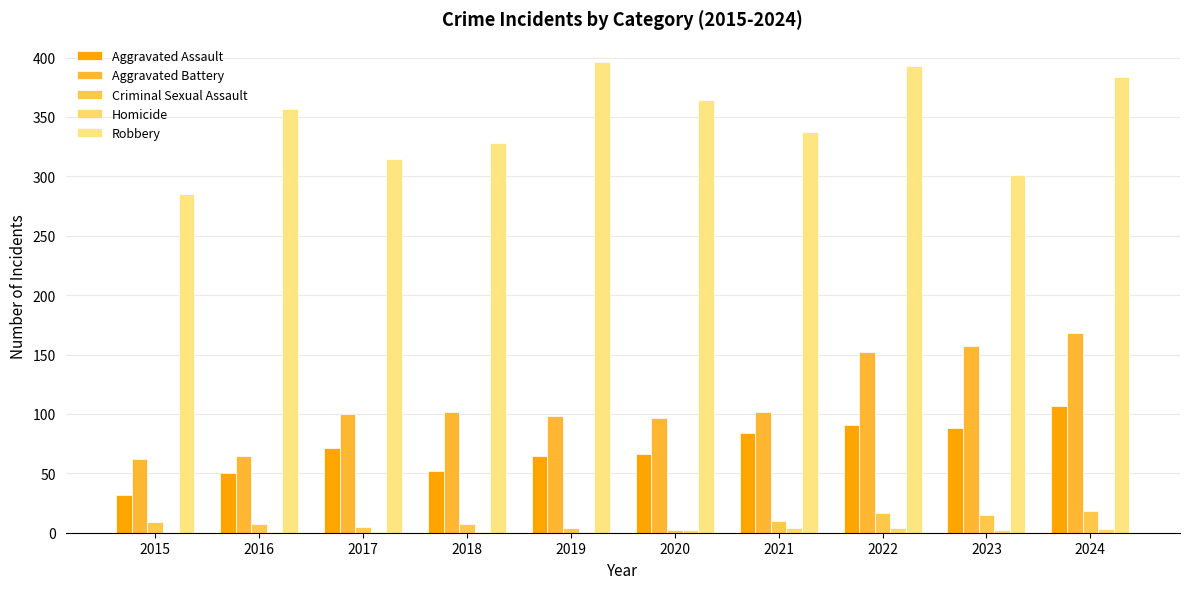

What is the lowest value of the Aggravated Assault series?

32